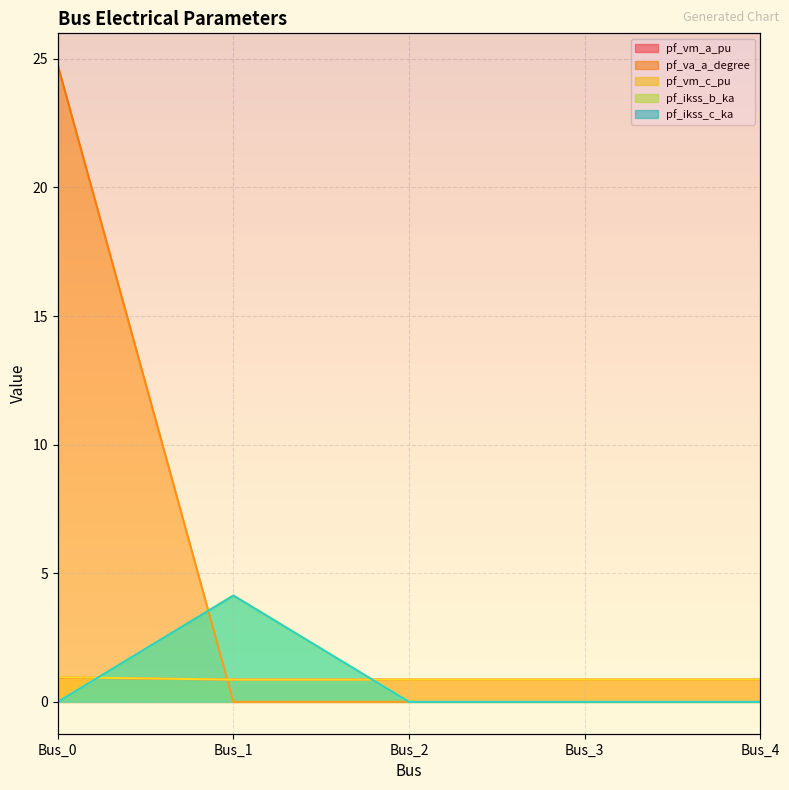

What is the sum of the pf_ikss_b_ka values at Bus_0 and Bus_1?

4.1